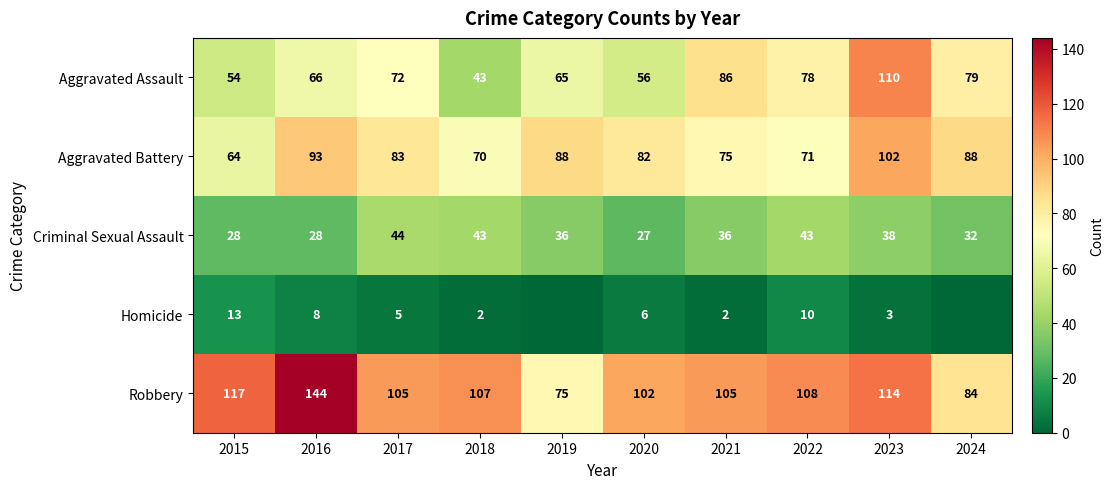

What is the total value across all series at 2015?

276